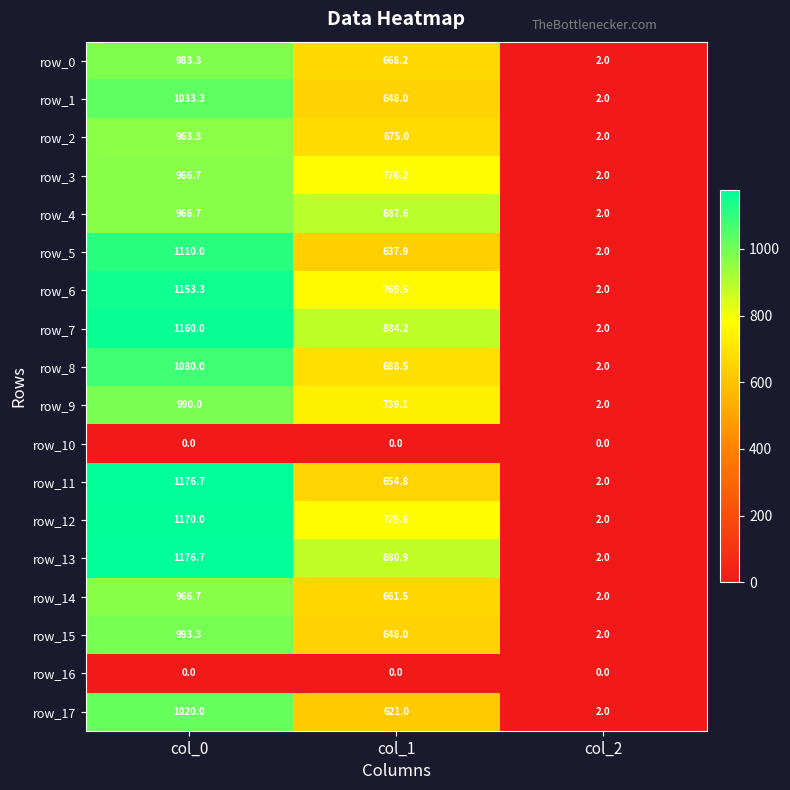

Is the value of row_16 at col_2 greater than the value of row_4 at col_1?

No